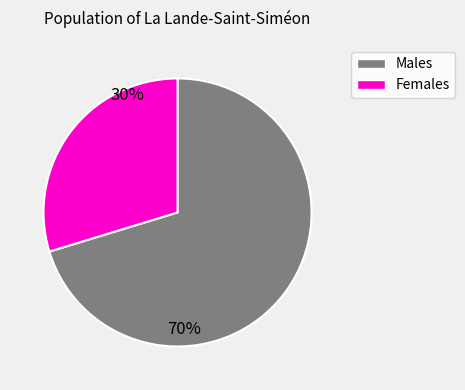

Does any single category account for the majority?

Yes